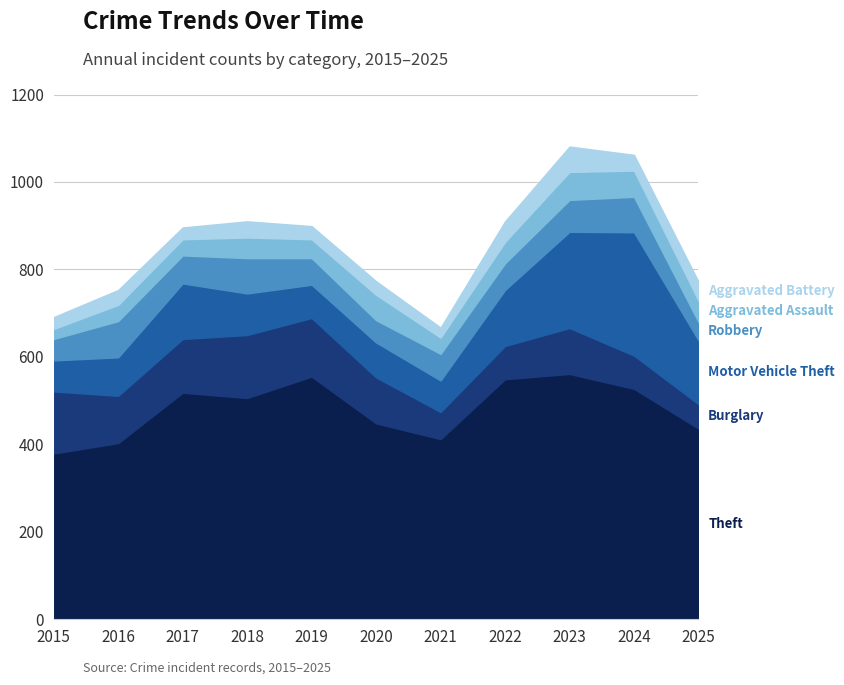

How many lines are shown in the chart?

6